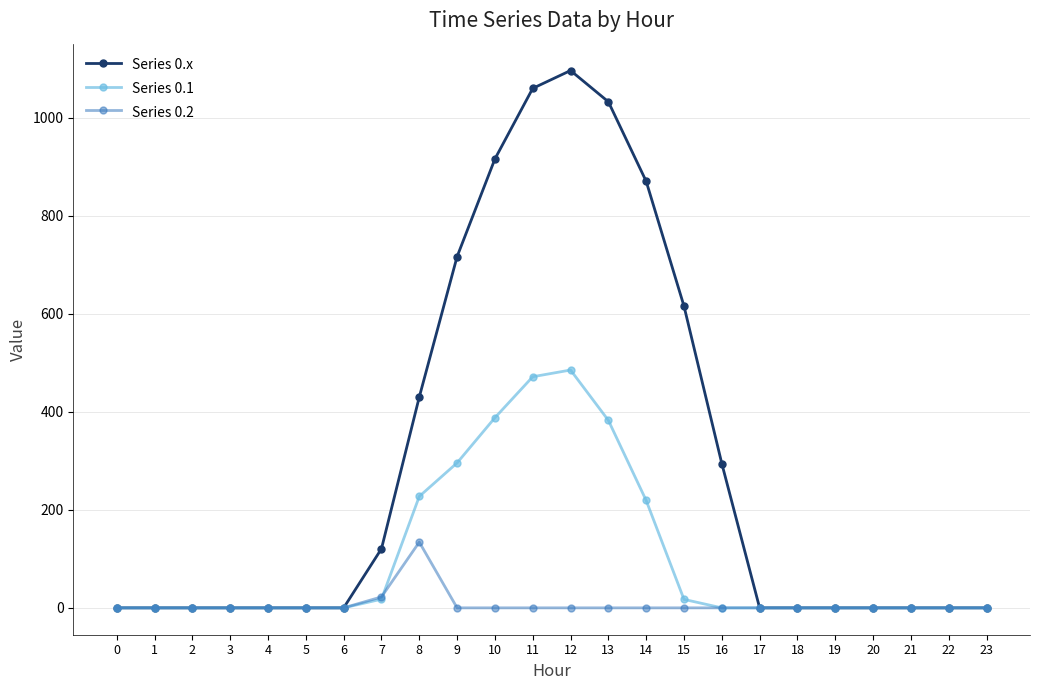

What is the sum of the Series 0.x values at 9 and 18?

716.9